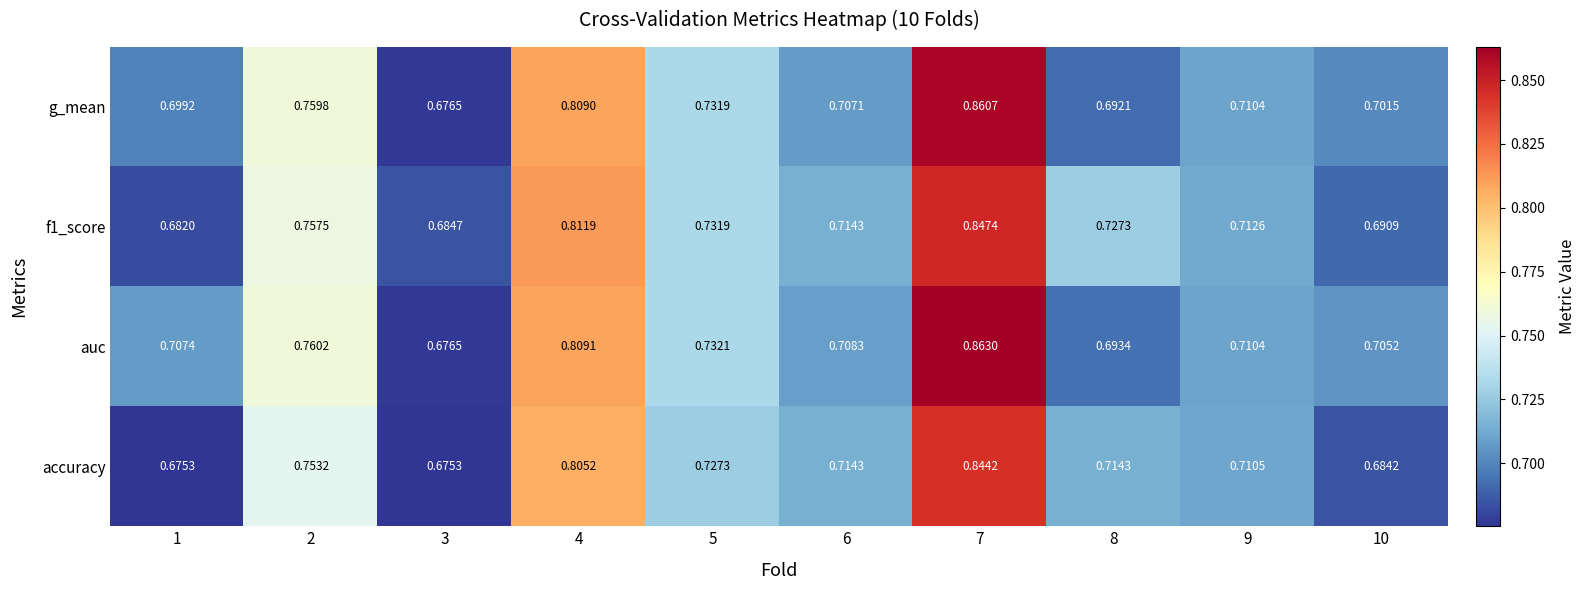

Between 4 and 8, which series saw the biggest shift?

g_mean